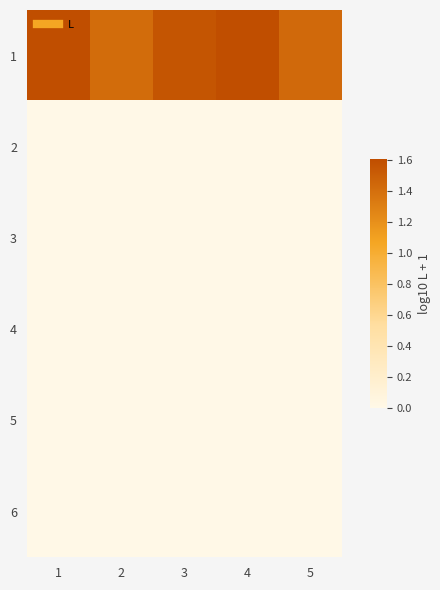

Which series has the widest spread of values?

1